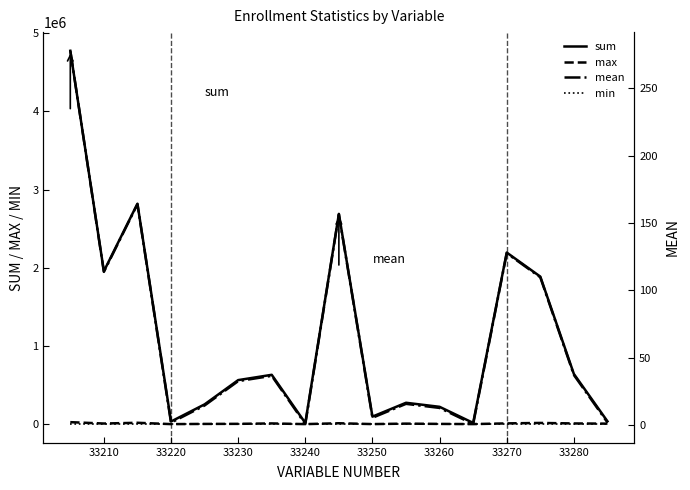

What is the maximum value for sum?

4775556